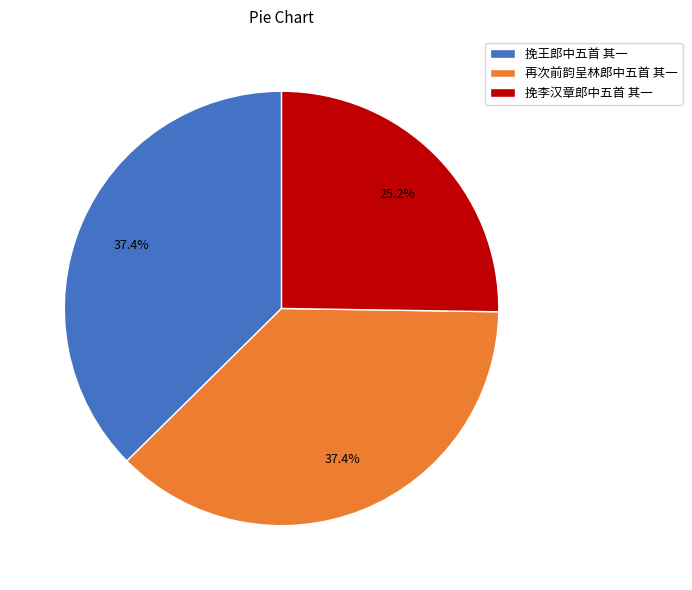

Which category has the smallest portion of the pie?

挽李汉章郎中五首 其一